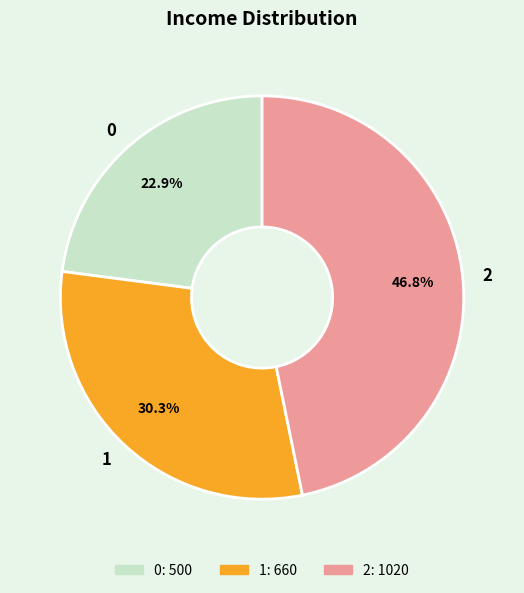

To the nearest percent, what portion does 2 represent?

47%